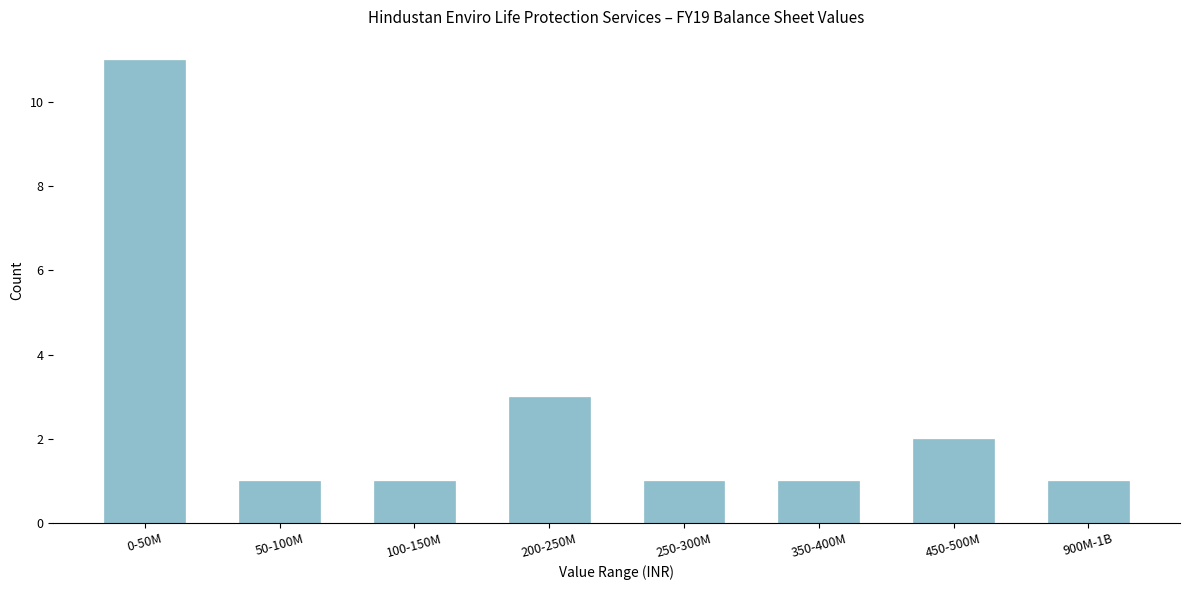

Reading right to left, what are all the values shown in this chart?

1	2	1	1	3	1	1	11